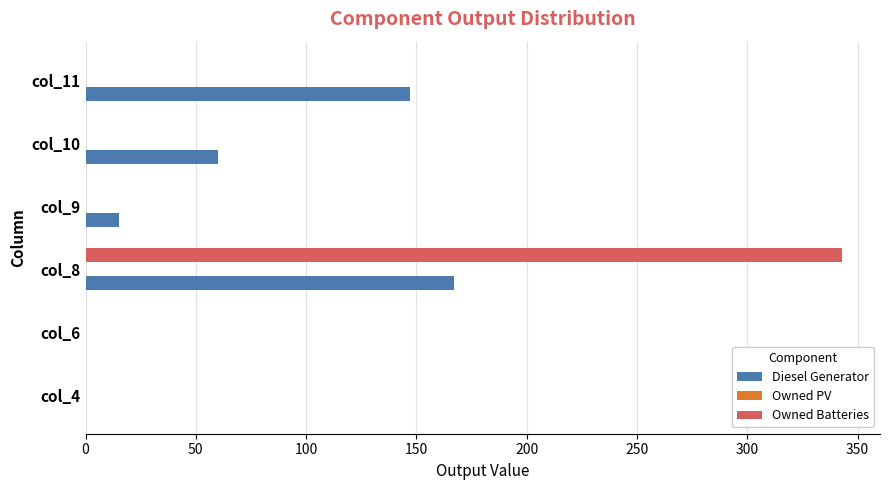

Count the number of categories in the chart.

6